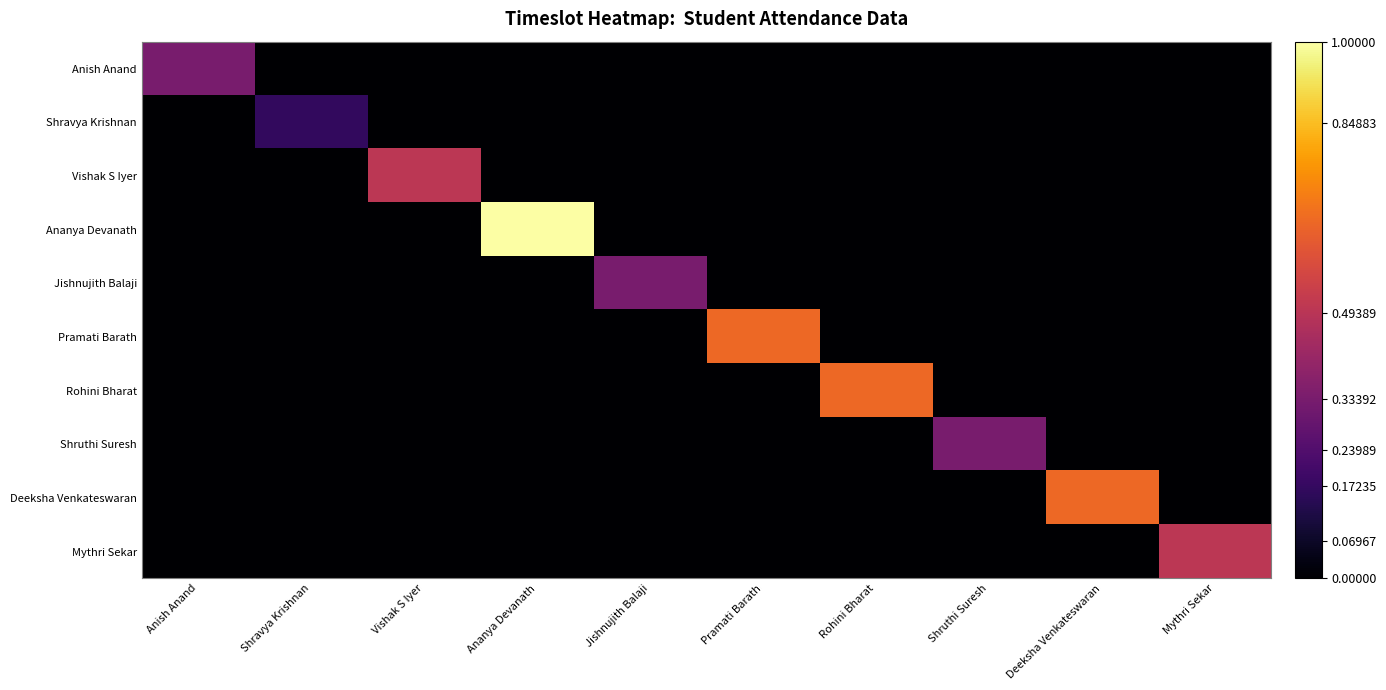

Reading left to right, what are all the values shown in this chart?

Anish Anand: Anish Anand=0.3	Shravya Krishnan=0.0	Vishak S Iyer=0.0	Ananya Devanath=0.0	Jishnujith Balaji=0.0	Pramati Barath=0.0	Rohini Bharat=0.0	Shruthi Suresh=0.0	Deeksha Venkateswaran=0.0	Mythri Sekar=0.0
Shravya Krishnan: Anish Anand=0.0	Shravya Krishnan=0.2	Vishak S Iyer=0.0	Ananya Devanath=0.0	Jishnujith Balaji=0.0	Pramati Barath=0.0	Rohini Bharat=0.0	Shruthi Suresh=0.0	Deeksha Venkateswaran=0.0	Mythri Sekar=0.0
Vishak S Iyer: Anish Anand=0.0	Shravya Krishnan=0.0	Vishak S Iyer=0.5	Ananya Devanath=0.0	Jishnujith Balaji=0.0	Pramati Barath=0.0	Rohini Bharat=0.0	Shruthi Suresh=0.0	Deeksha Venkateswaran=0.0	Mythri Sekar=0.0
Ananya Devanath: Anish Anand=0.0	Shravya Krishnan=0.0	Vishak S Iyer=0.0	Ananya Devanath=1.0	Jishnujith Balaji=0.0	Pramati Barath=0.0	Rohini Bharat=0.0	Shruthi Suresh=0.0	Deeksha Venkateswaran=0.0	Mythri Sekar=0.0
Jishnujith Balaji: Anish Anand=0.0	Shravya Krishnan=0.0	Vishak S Iyer=0.0	Ananya Devanath=0.0	Jishnujith Balaji=0.3	Pramati Barath=0.0	Rohini Bharat=0.0	Shruthi Suresh=0.0	Deeksha Venkateswaran=0.0	Mythri Sekar=0.0
Pramati Barath: Anish Anand=0.0	Shravya Krishnan=0.0	Vishak S Iyer=0.0	Ananya Devanath=0.0	Jishnujith Balaji=0.0	Pramati Barath=0.7	Rohini Bharat=0.0	Shruthi Suresh=0.0	Deeksha Venkateswaran=0.0	Mythri Sekar=0.0
Rohini Bharat: Anish Anand=0.0	Shravya Krishnan=0.0	Vishak S Iyer=0.0	Ananya Devanath=0.0	Jishnujith Balaji=0.0	Pramati Barath=0.0	Rohini Bharat=0.7	Shruthi Suresh=0.0	Deeksha Venkateswaran=0.0	Mythri Sekar=0.0
Shruthi Suresh: Anish Anand=0.0	Shravya Krishnan=0.0	Vishak S Iyer=0.0	Ananya Devanath=0.0	Jishnujith Balaji=0.0	Pramati Barath=0.0	Rohini Bharat=0.0	Shruthi Suresh=0.3	Deeksha Venkateswaran=0.0	Mythri Sekar=0.0
Deeksha Venkateswaran: Anish Anand=0.0	Shravya Krishnan=0.0	Vishak S Iyer=0.0	Ananya Devanath=0.0	Jishnujith Balaji=0.0	Pramati Barath=0.0	Rohini Bharat=0.0	Shruthi Suresh=0.0	Deeksha Venkateswaran=0.7	Mythri Sekar=0.0
Mythri Sekar: Anish Anand=0.0	Shravya Krishnan=0.0	Vishak S Iyer=0.0	Ananya Devanath=0.0	Jishnujith Balaji=0.0	Pramati Barath=0.0	Rohini Bharat=0.0	Shruthi Suresh=0.0	Deeksha Venkateswaran=0.0	Mythri Sekar=0.5